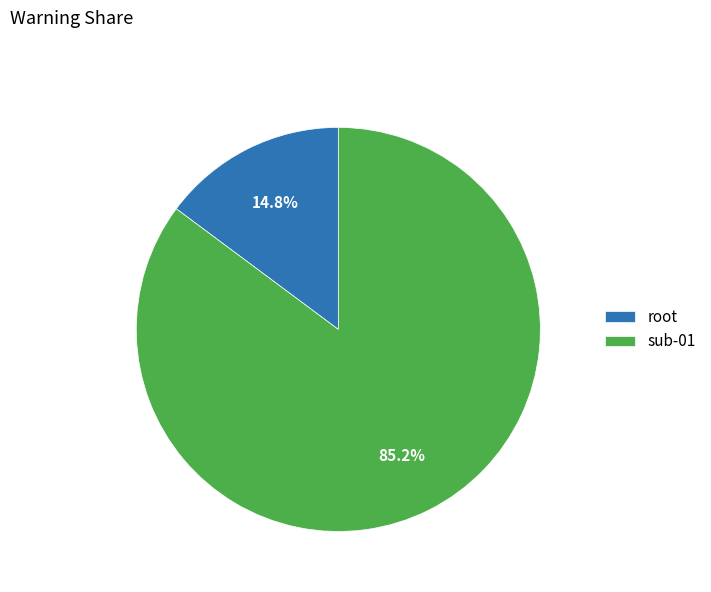

How many slices are in this pie chart?

2